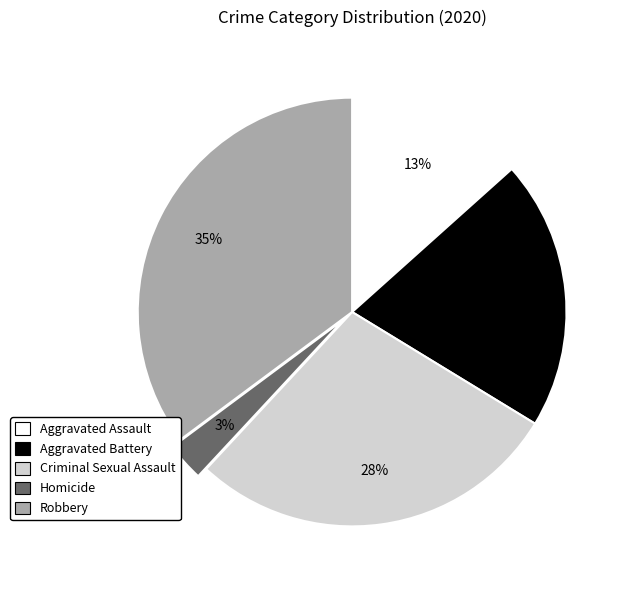

What is the ratio of the value at Aggravated Assault to the value at Criminal Sexual Assault?

0.5